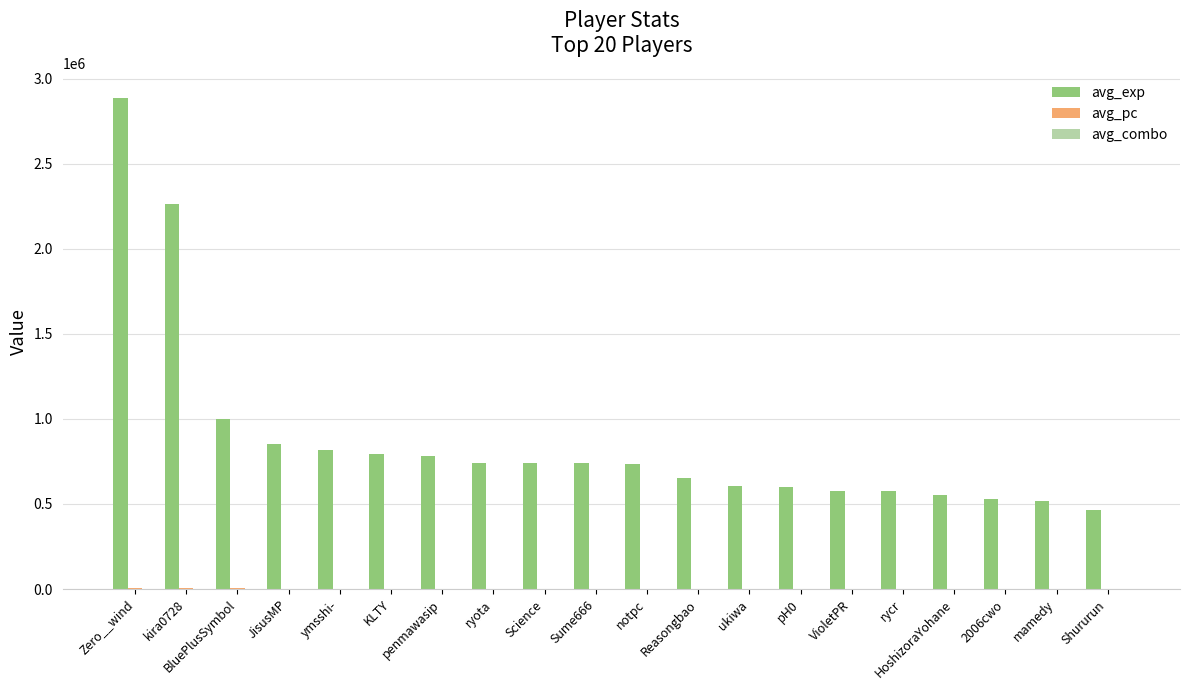

At which category does the chart reach its peak across all series?

Zero__wind